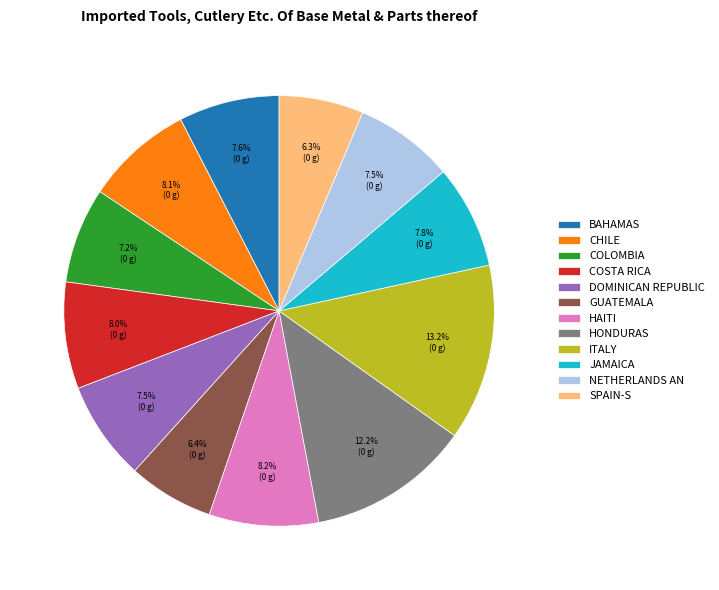

How many slices are in this pie chart?

12